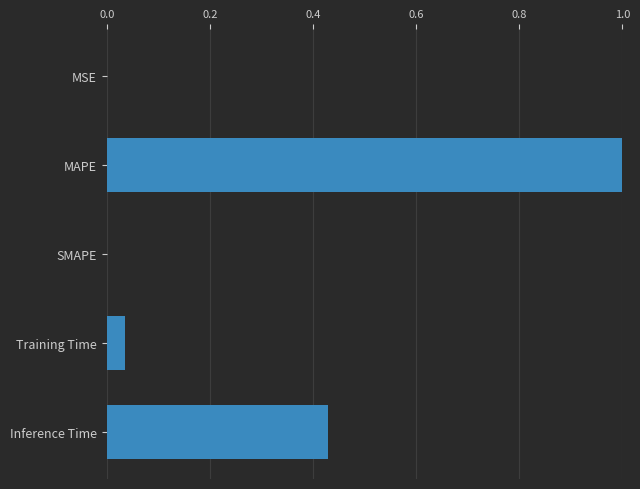

What is the sum of all values?

1.5